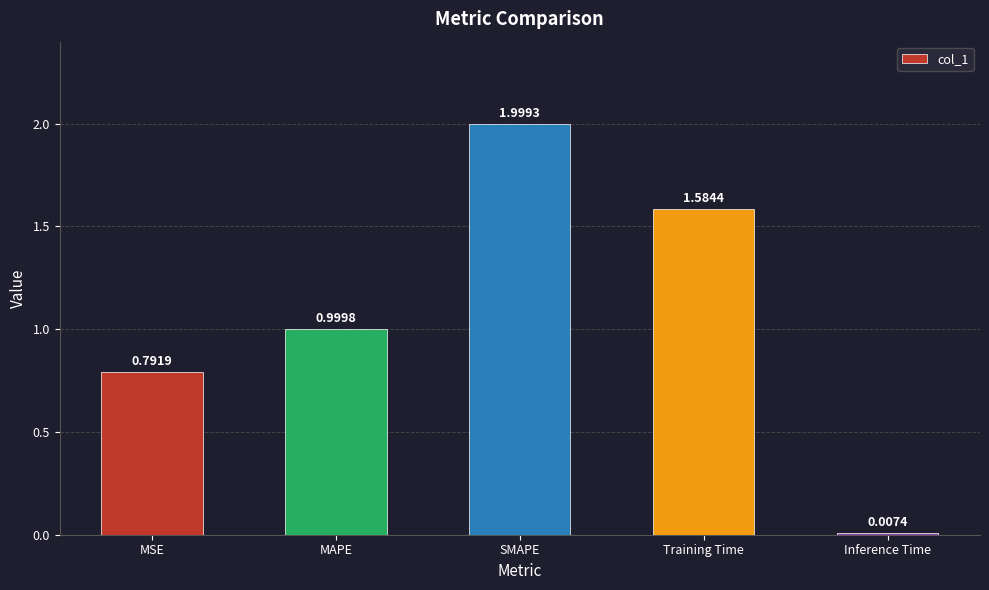

At which category does the chart reach its peak across all series?

SMAPE